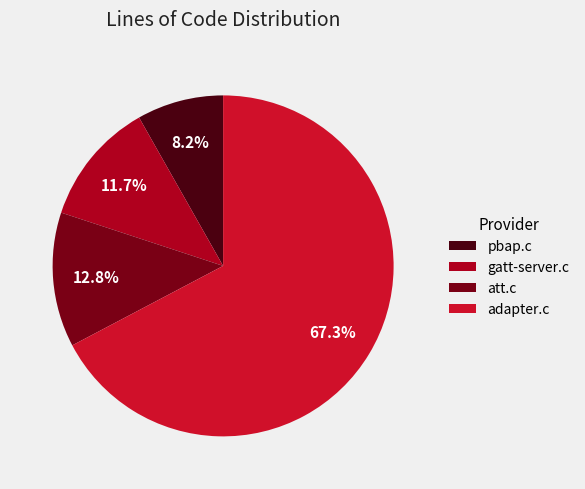

To the nearest percent, what is the difference between the pbap.c and att.c slice percentages?

5%